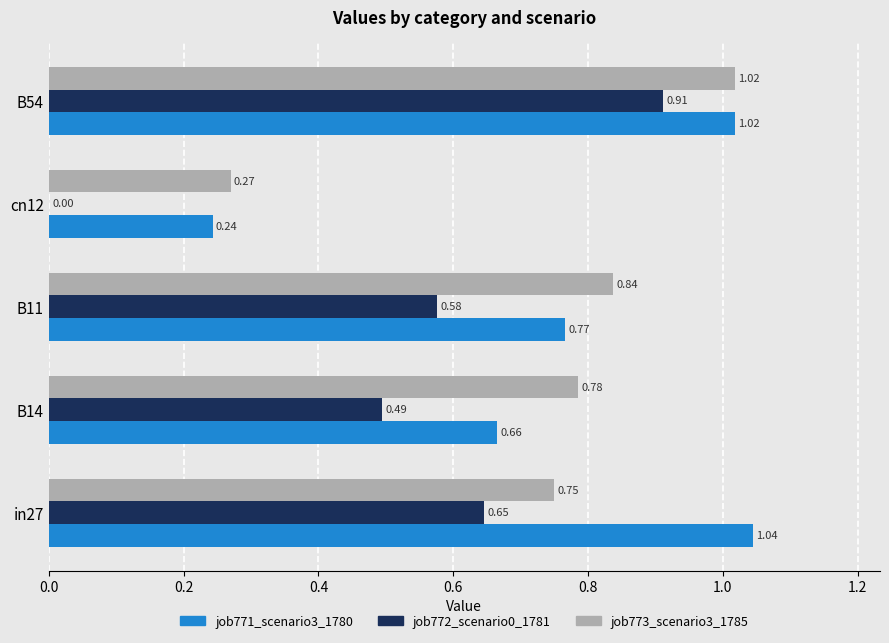

Between B14 and cn12, which series saw the biggest shift?

job773_scenario3_1785